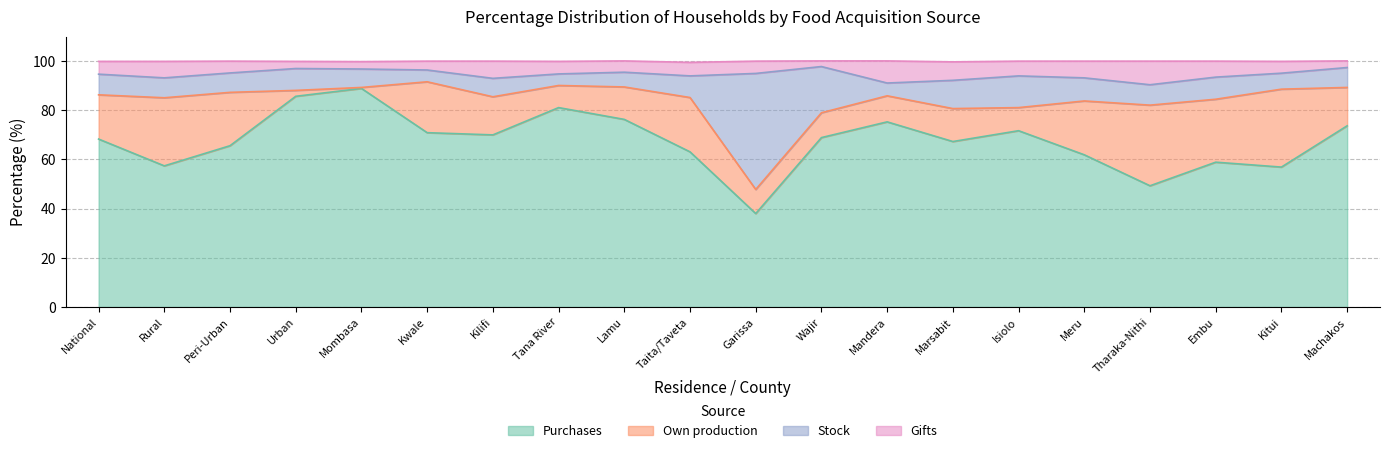

Which category has the lowest value in the Purchases series?

Garissa